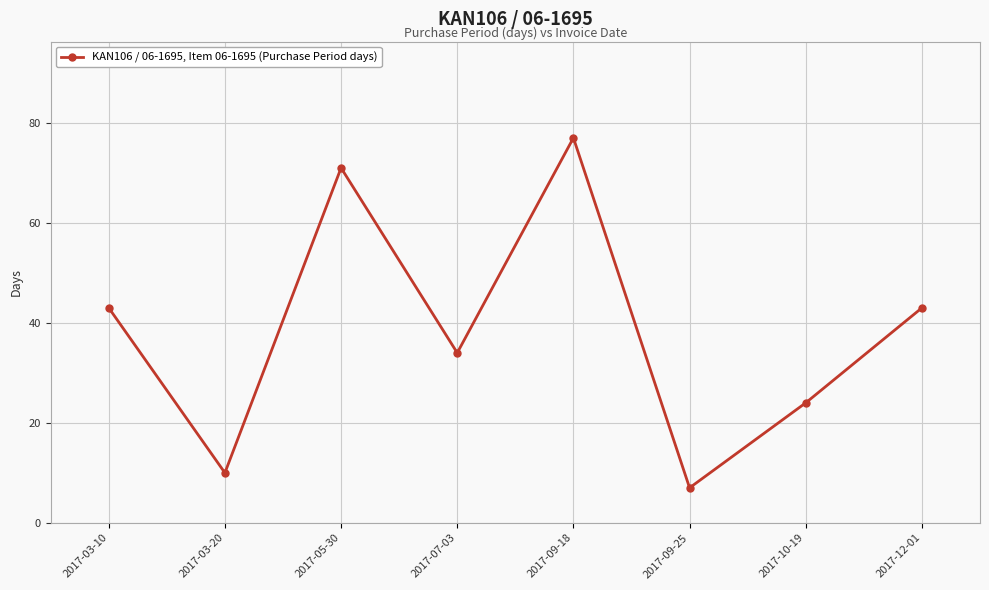

What is the minimum value shown in the chart?

7